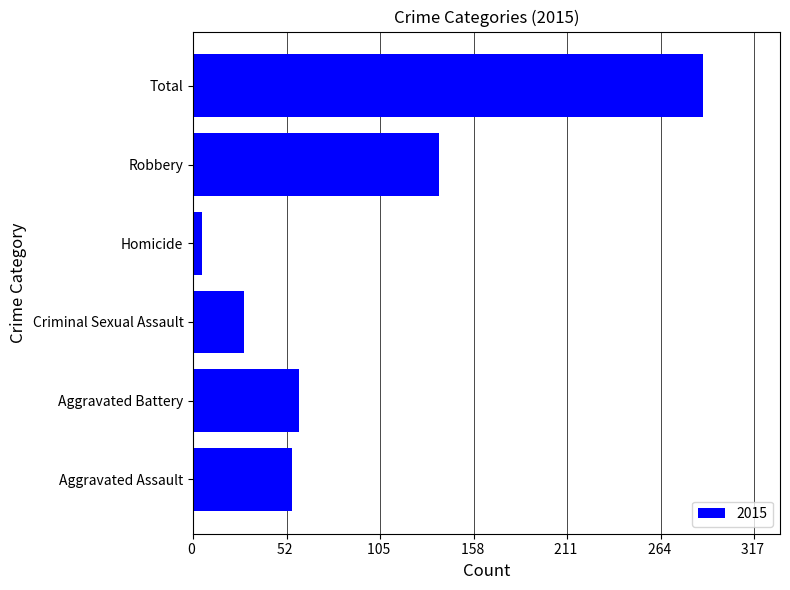

How many data points are less than 60?

3